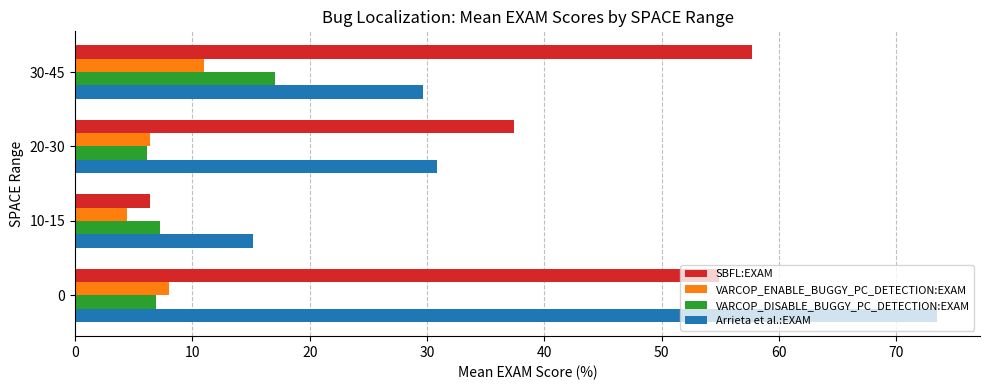

At which label does VARCOP_ENABLE_BUGGY_PC_DETECTION:EXAM reach its peak?

30-45